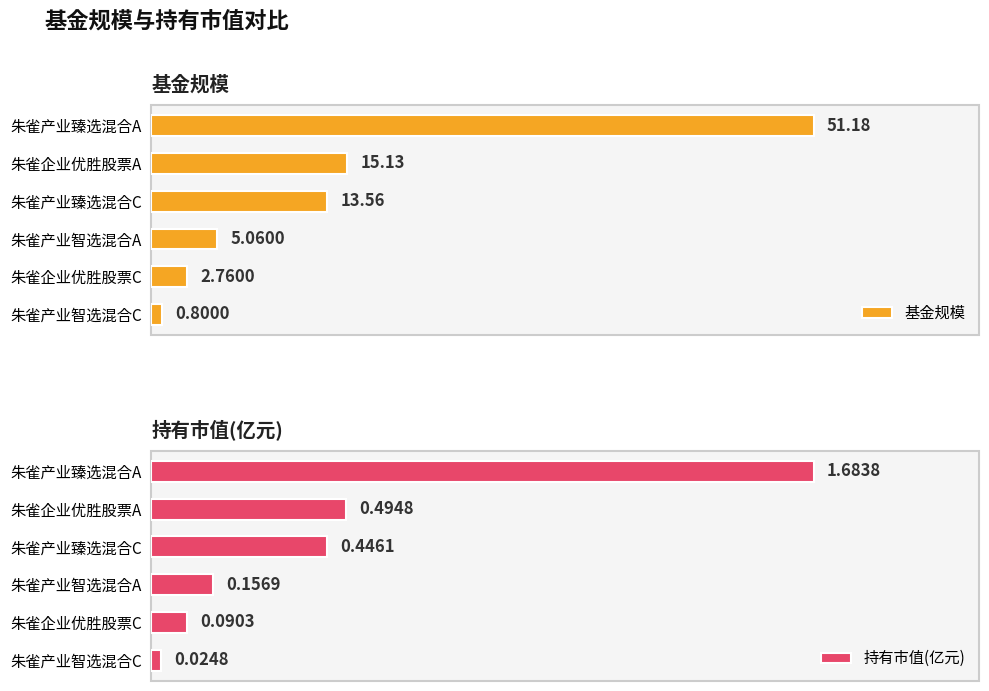

How many data points does each series have?

6